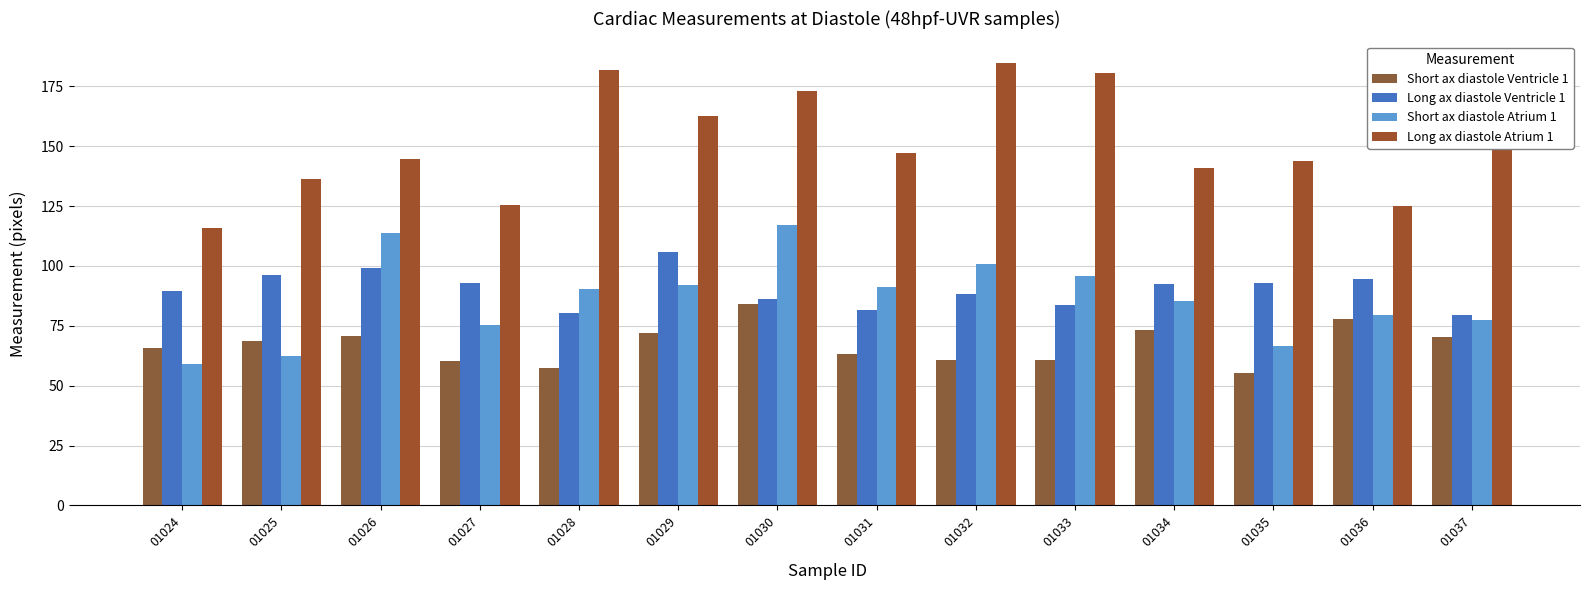

Reading left to right, extract all data points from this chart.

Short ax diastole Ventricle 1: 01024=65.8	01025=68.7	01026=70.7	01027=60.4	01028=57.4	01029=72.0	01030=84.2	01031=63.2	01032=60.9	01033=60.9	01034=73.1	01035=55.2	01036=77.7	01037=70.2
Long ax diastole Ventricle 1: 01024=89.4	01025=96.2	01026=99.1	01027=92.8	01028=80.5	01029=105.7	01030=86.4	01031=81.5	01032=88.5	01033=83.6	01034=92.3	01035=93.0	01036=94.6	01037=79.5
Short ax diastole Atrium 1: 01024=59.2	01025=62.3	01026=113.8	01027=75.5	01028=90.4	01029=92.2	01030=117.0	01031=91.4	01032=100.7	01033=95.9	01034=85.4	01035=66.7	01036=79.6	01037=77.6
Long ax diastole Atrium 1: 01024=116.0	01025=136.1	01026=144.8	01027=125.6	01028=182.0	01029=162.8	01030=173.1	01031=147.4	01032=184.6	01033=180.5	01034=140.8	01035=143.7	01036=125.1	01037=149.6